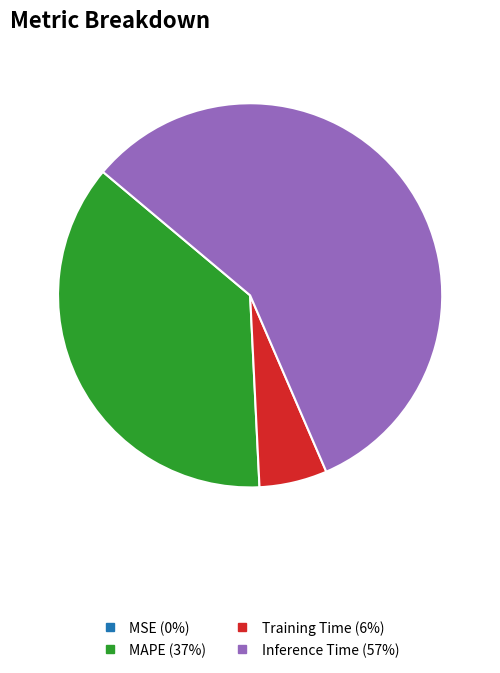

The Training Time slice represents 6% of the pie. True or false?

True